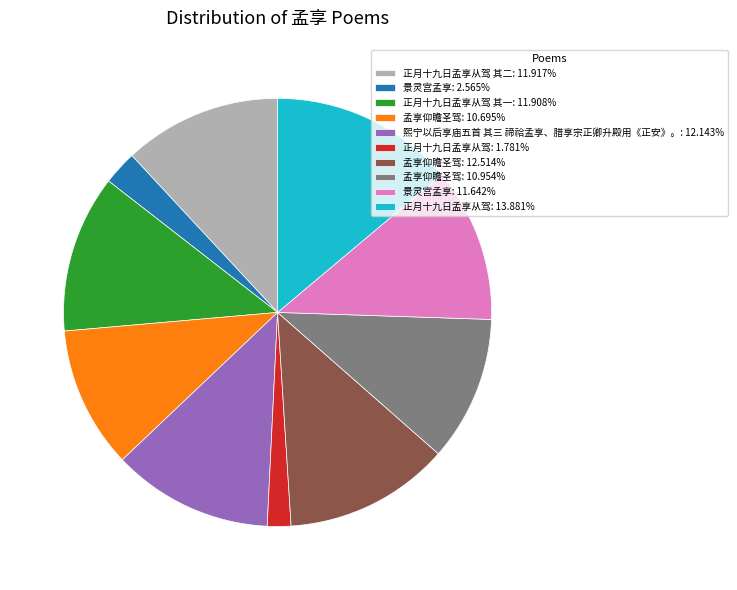

Combined, do 孟享仰瞻圣驾: 12.514% and 景灵宫孟享: 11.642% account for over 50%?

No